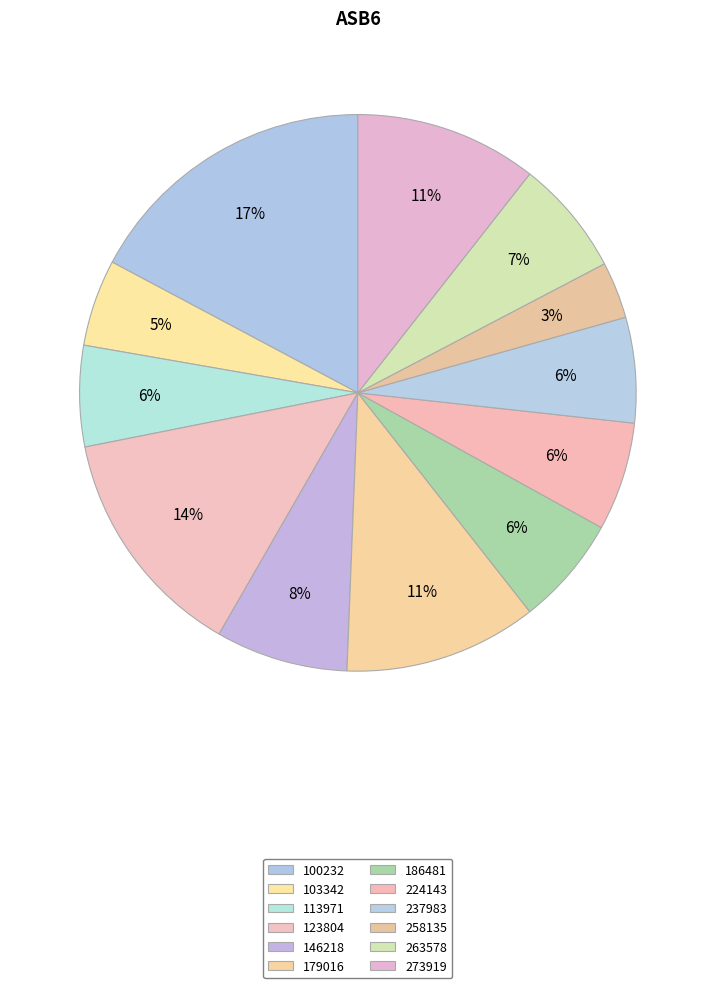

Count the number of slices in the pie.

12